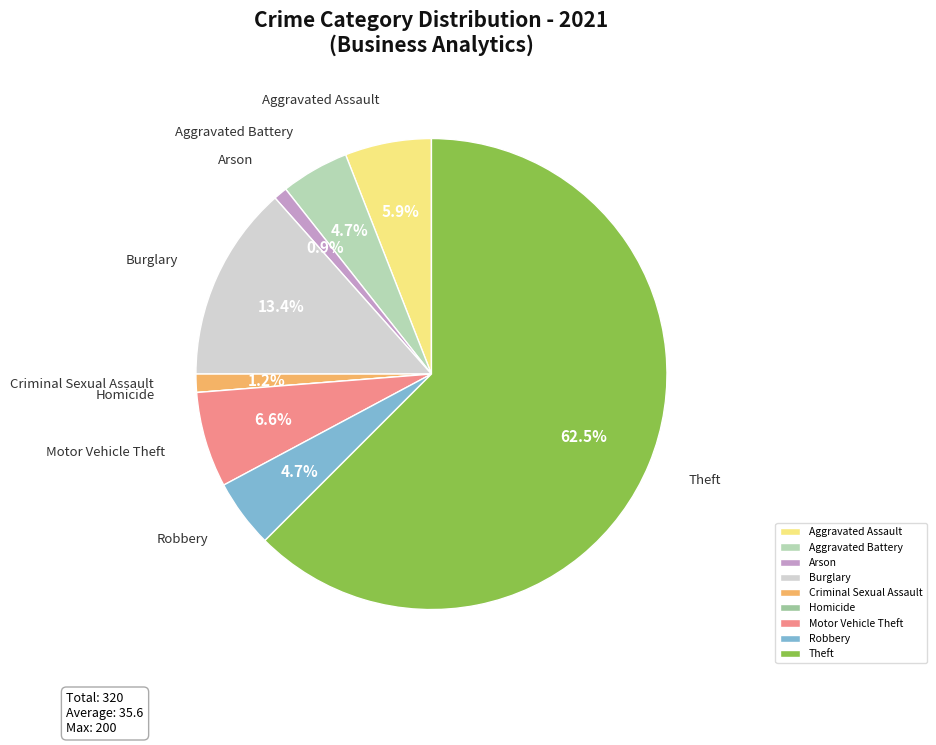

To the nearest percent, what portion does Aggravated Battery represent?

5%